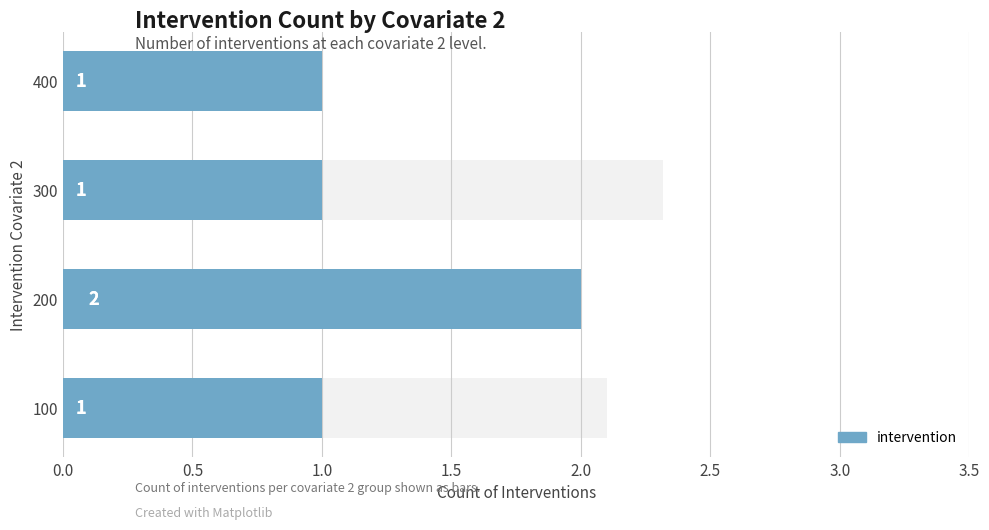

What is the value of the 3rd bar from the left?

1